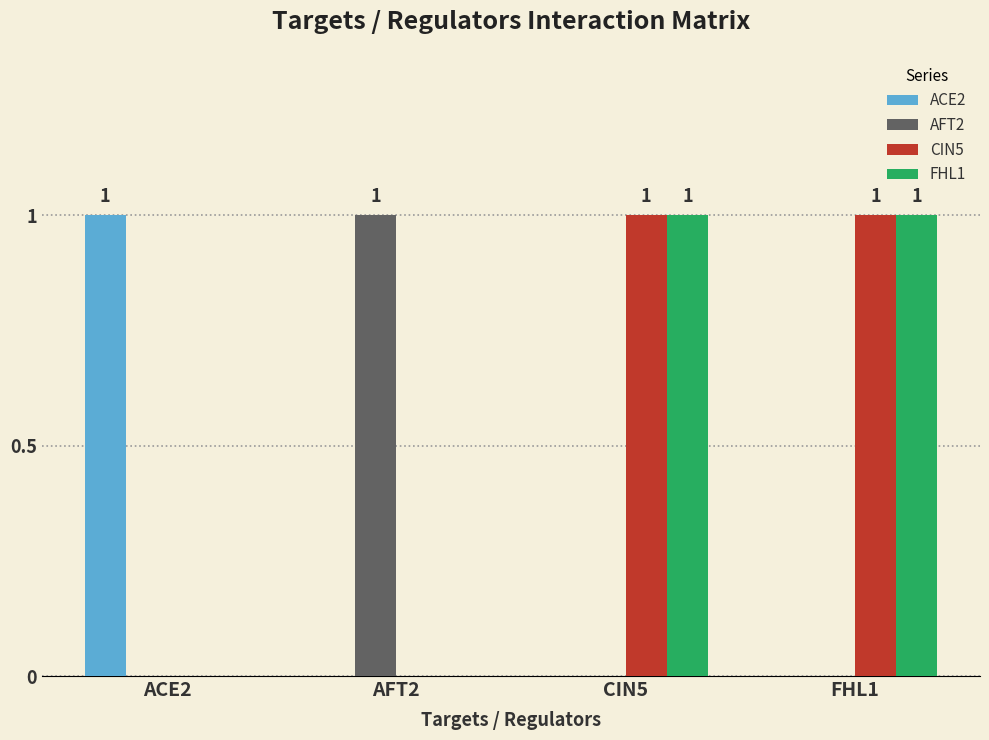

Is the value of CIN5 at CIN5 greater than the value of FHL1 at AFT2?

Yes